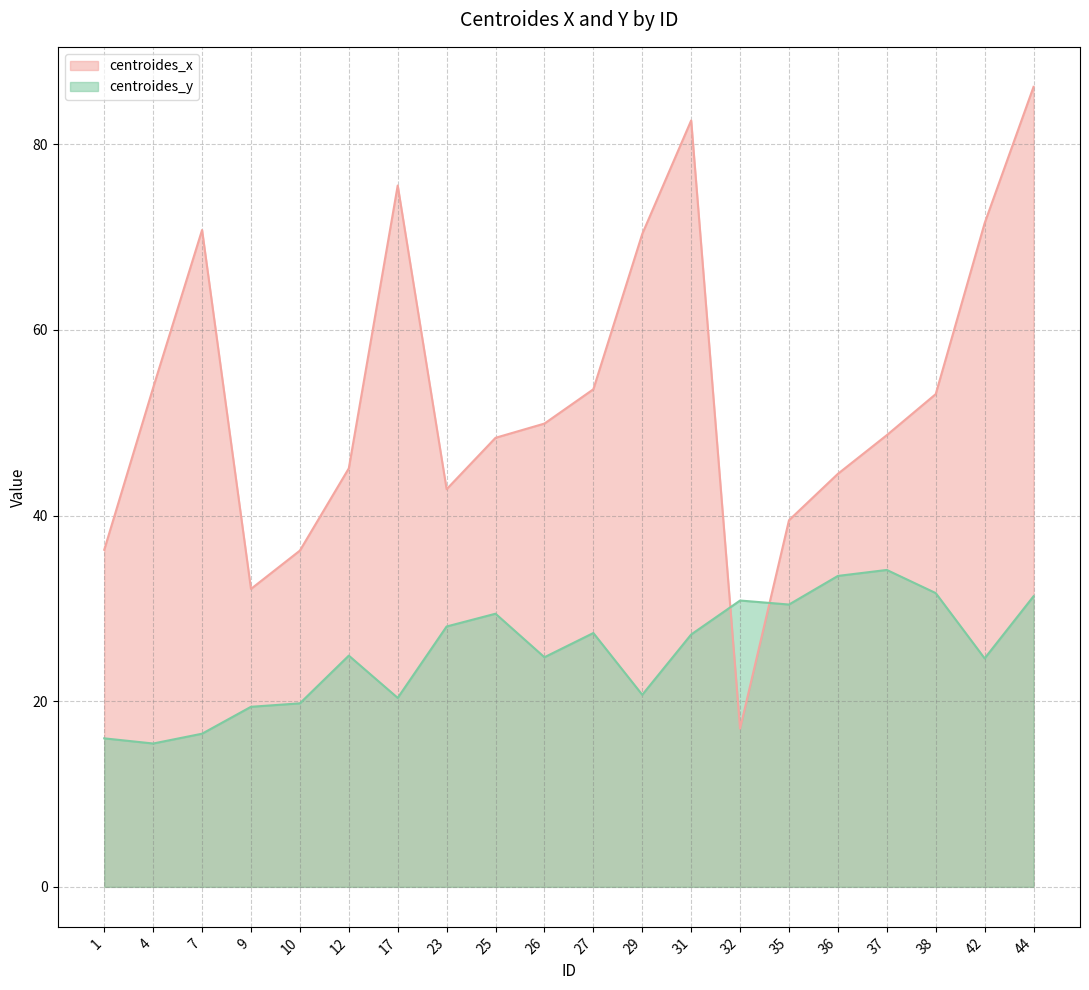

True or false: centroides_x has more than 2 interior local peaks.

True